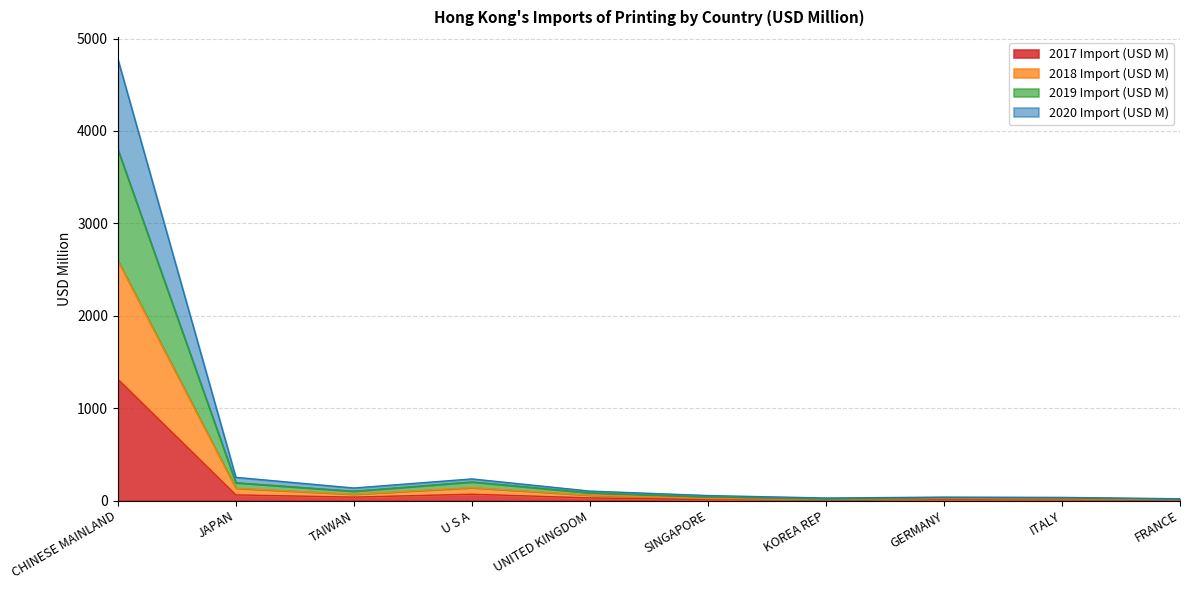

True or false: 2019 Import (USD M) and 2020 Import (USD M) intersect in this chart.

False